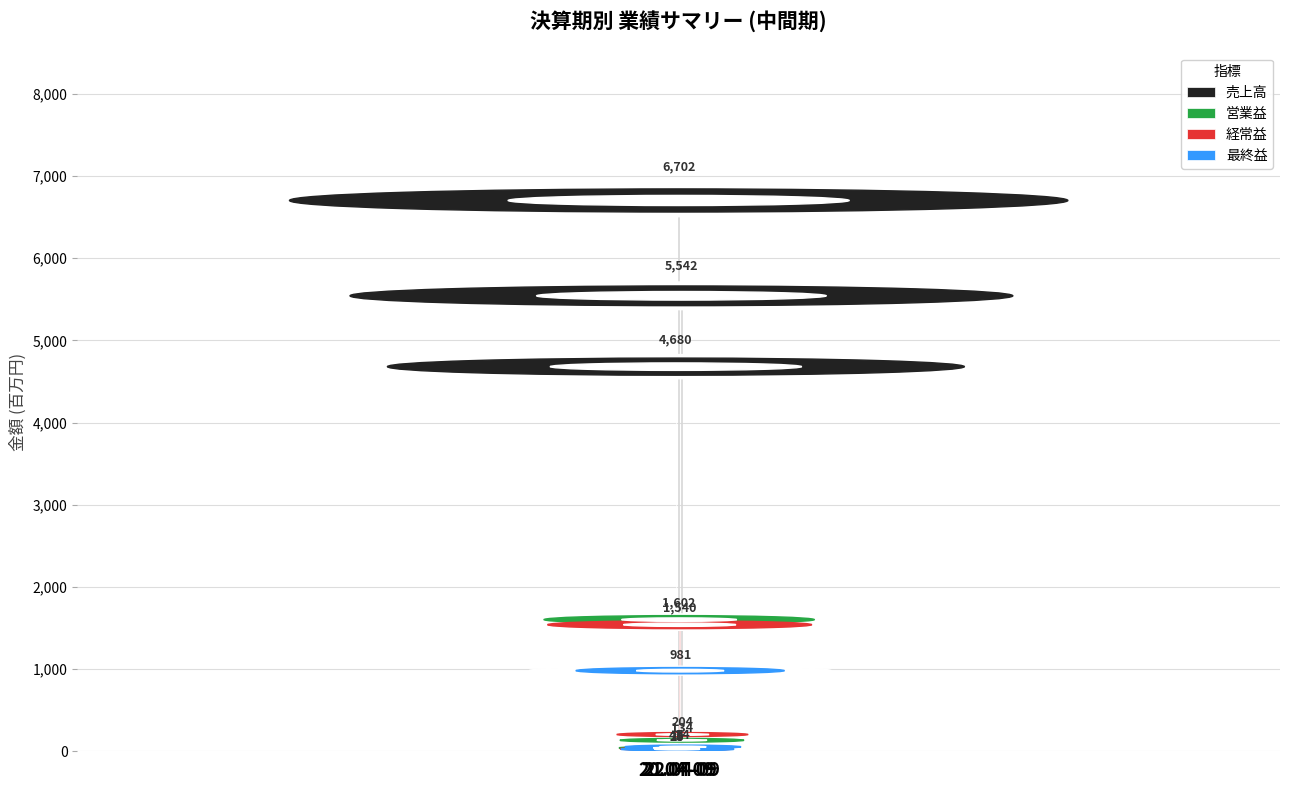

At which label does 営業益 reach its peak?

21.04-09